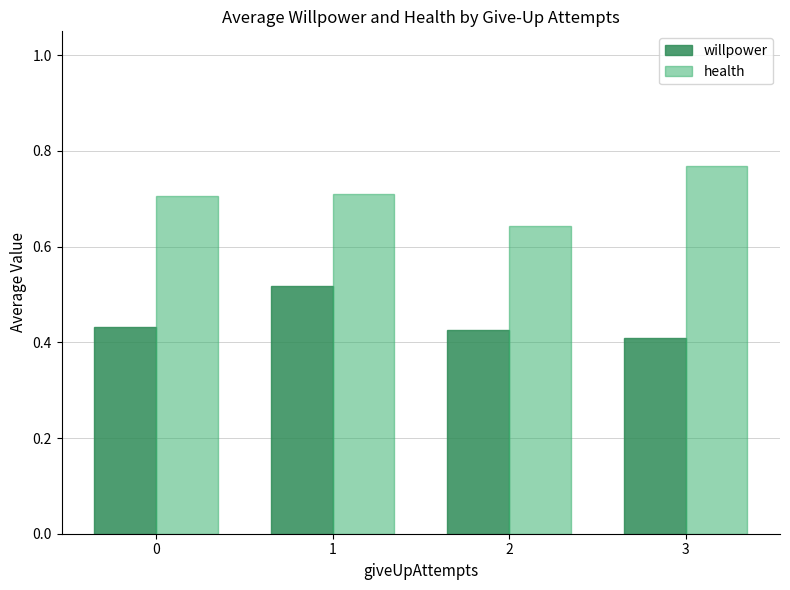

Which series has the largest range (max minus min)?

health